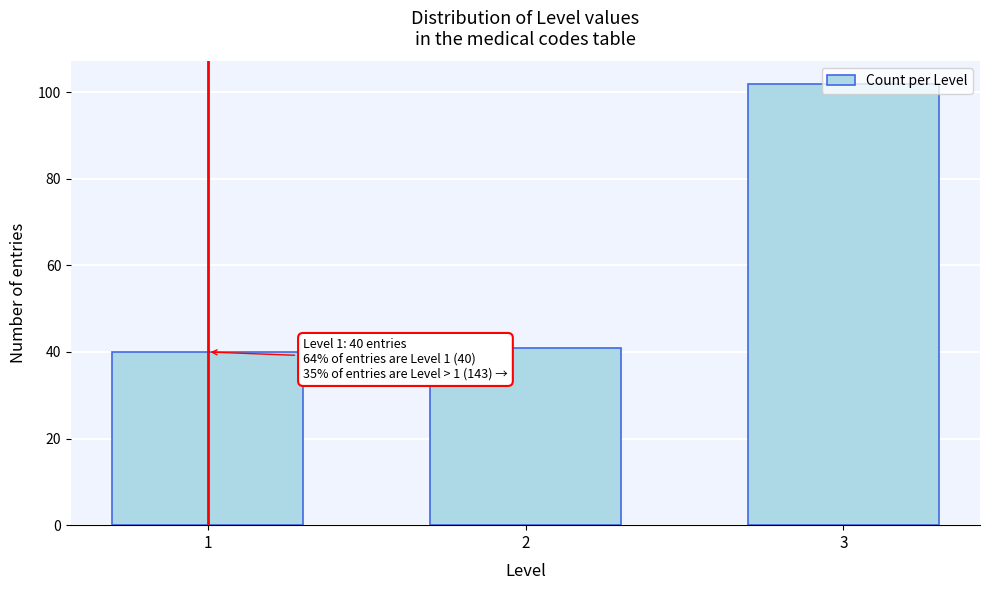

What is the difference between the values at 2 and 3?

61